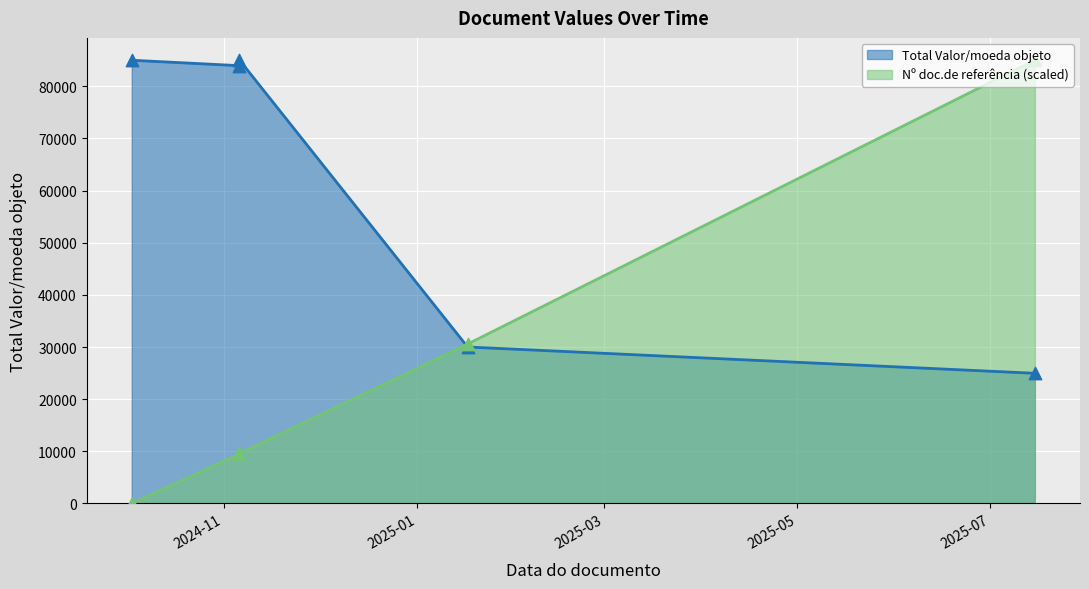

Which series reaches the maximum Y coordinate?

Total Valor/moeda objeto